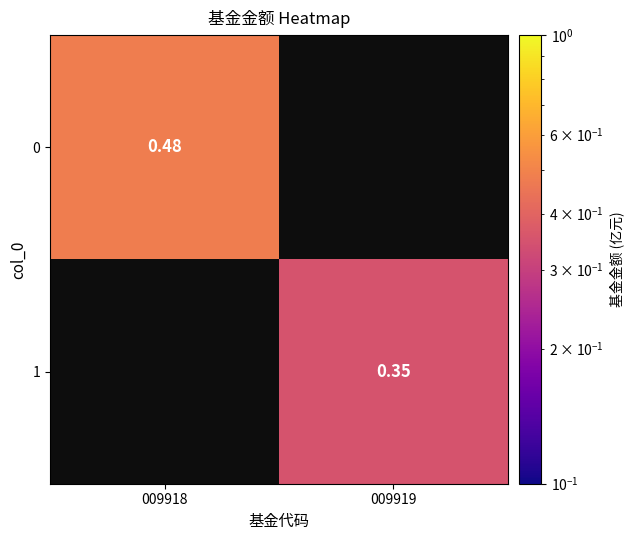

Is the value of 1 at 009919 greater than the value of 0 at 009918?

No